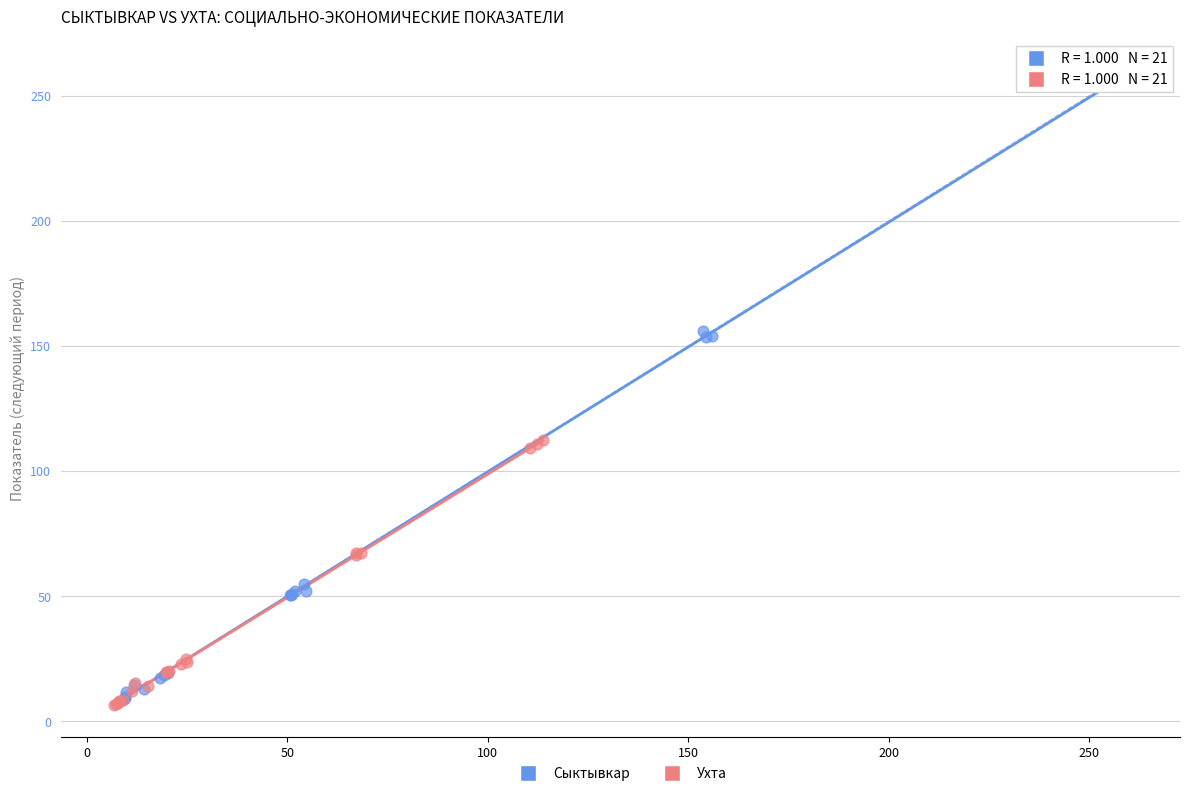

What are all the series names shown in the legend?

Сыктывкар, Ухта